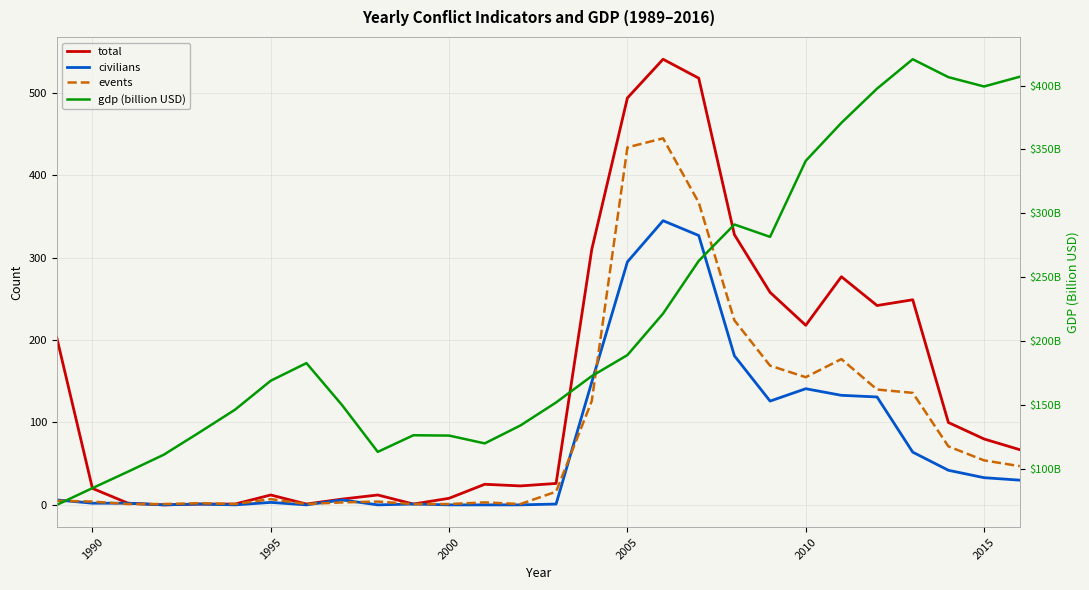

List the series in order of their peak value, highest first.

total, events, gdp (billion USD), civilians